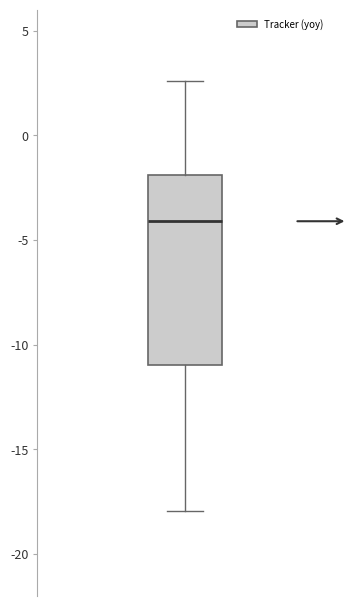

Transcribe this box plot: give where the median line is, the range the box spans, and where the two whiskers end, as read against the y-axis. The values are not printed on the chart, so give them approximately, as read against the axis.

median -4.0, box -11.0 to -2.0, whiskers -18.0 to 2.5